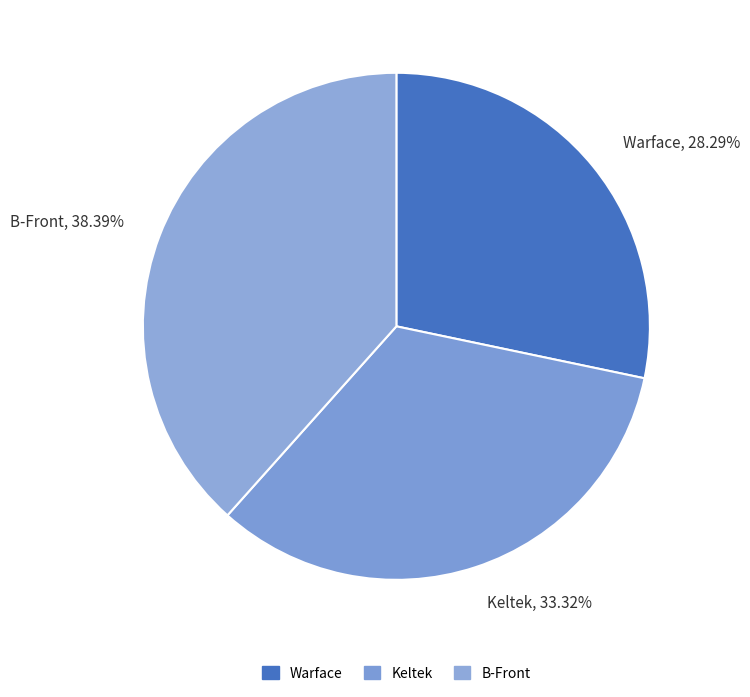

What is the smallest slice in the pie chart?

Warface